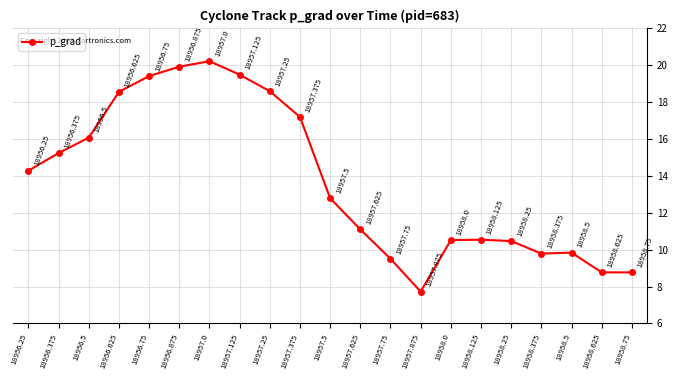

What is the label of the 12th point from the right?

18957.375